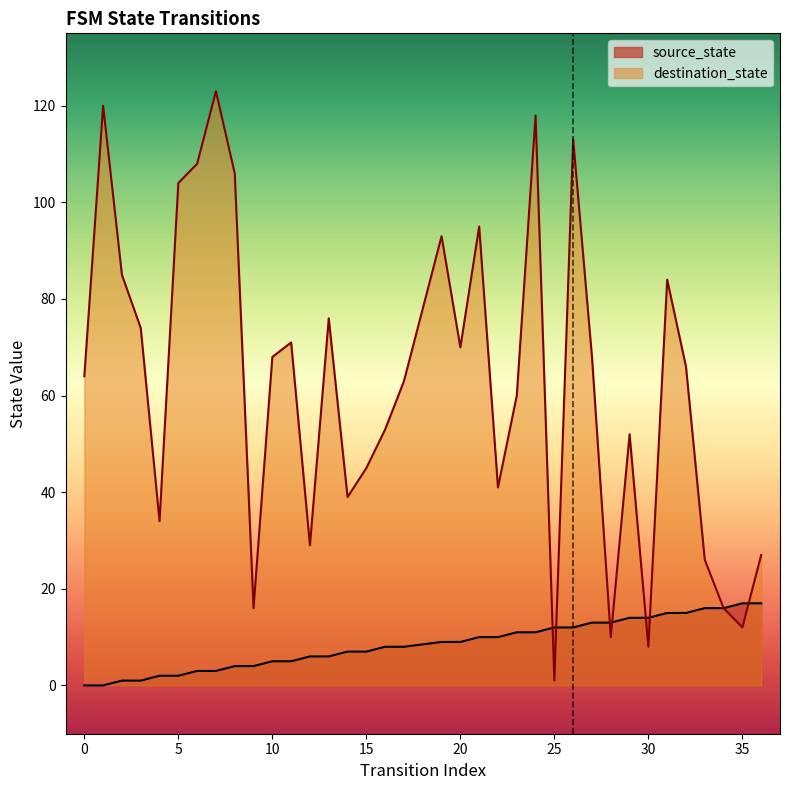

The value of source_state at 24 is 15. True or false?

False